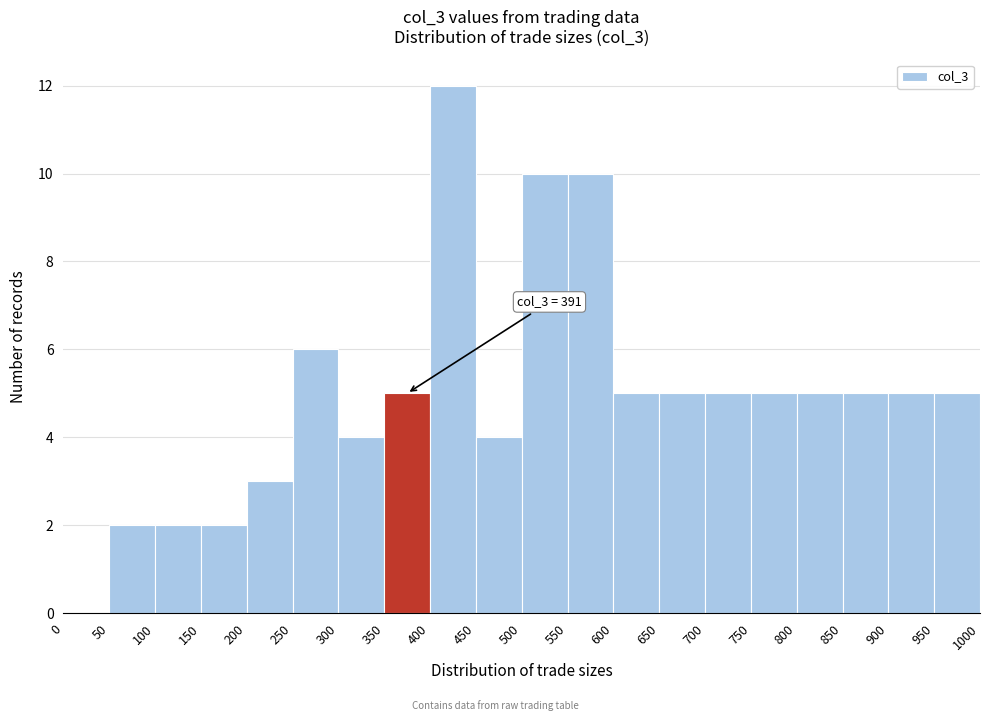

Which range on the x-axis has the tallest bar?

400 to 450